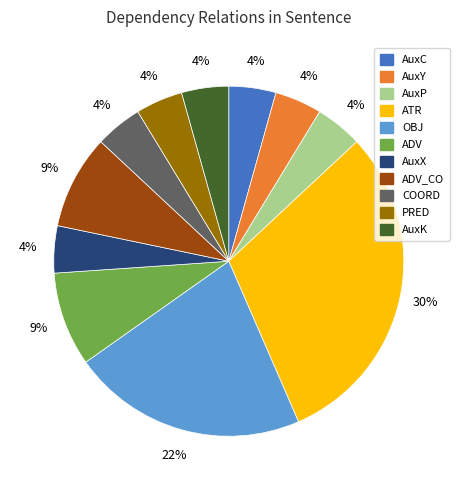

Is there a majority slice in this chart?

No